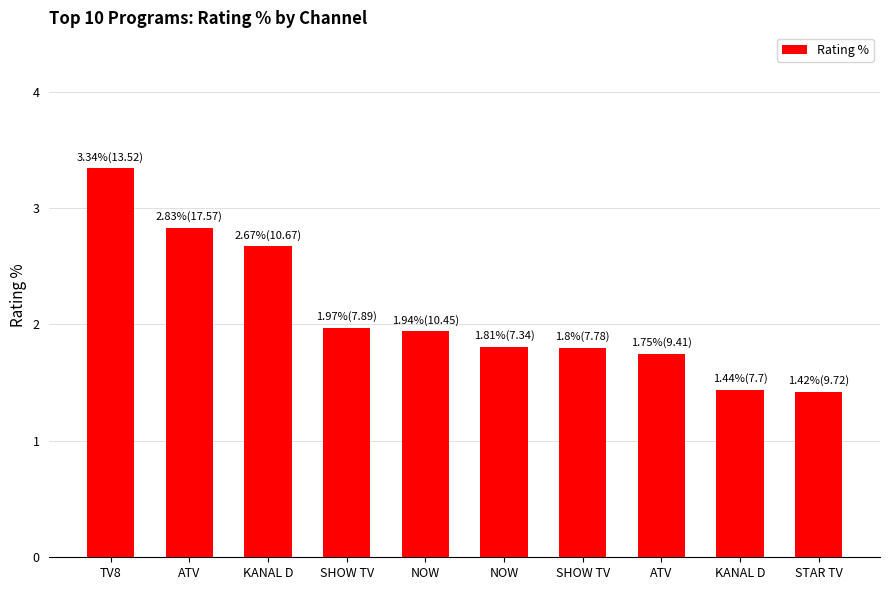

Between NOW and ATV, which is larger?

NOW